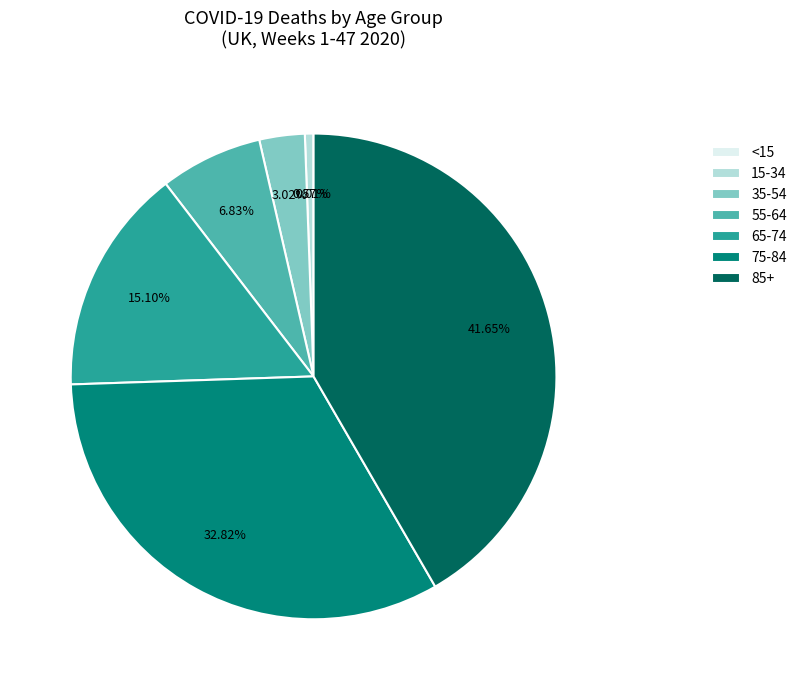

What is the ratio of the value at 75-84 to the value at 85+?

0.8